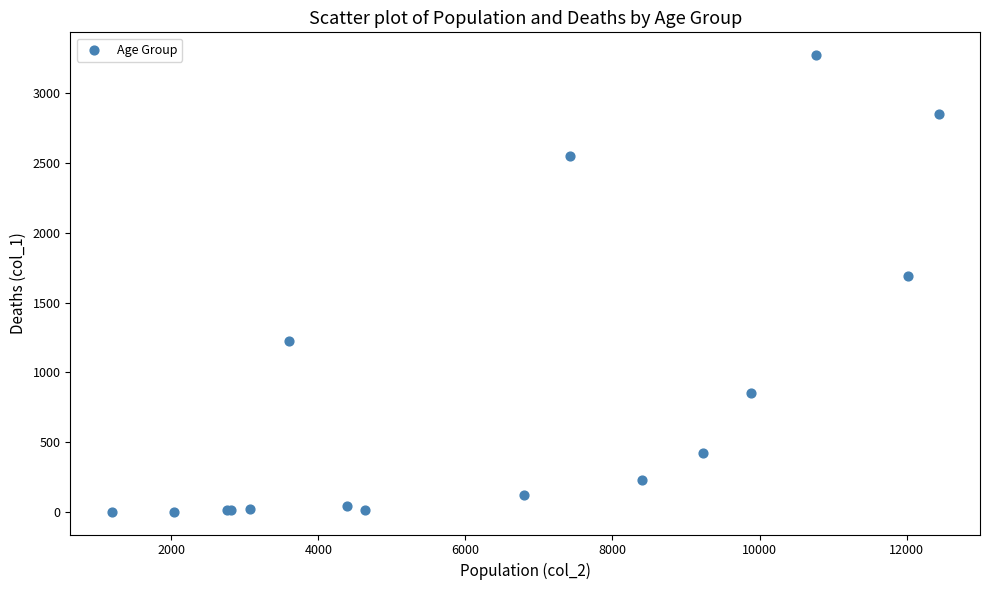

What Y value in the scatter plot is closest to 1638?

1690